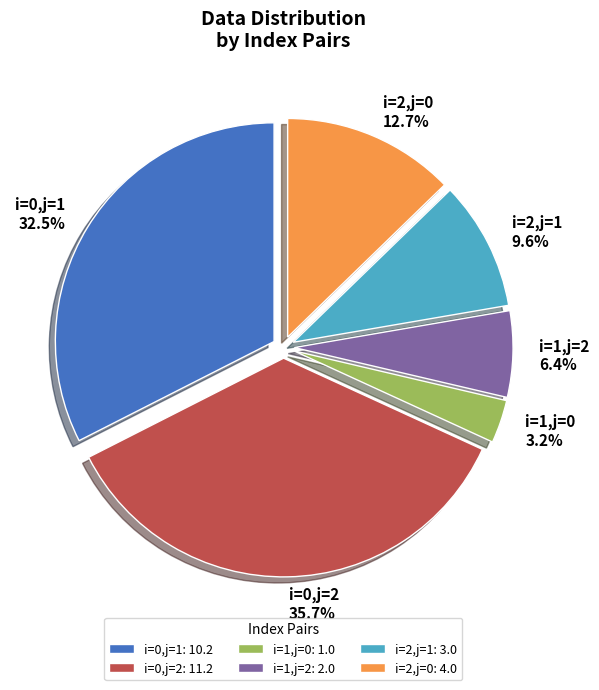

True or false: i=1,j=0 accounts for 3% of the total.

True